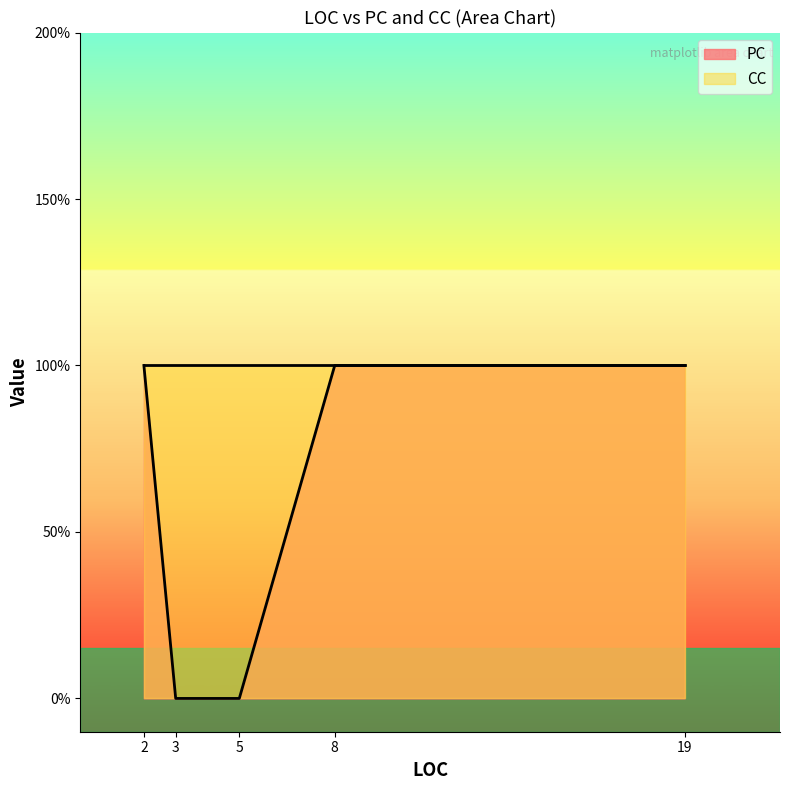

The PC series shows 1 at 8. True or false?

True